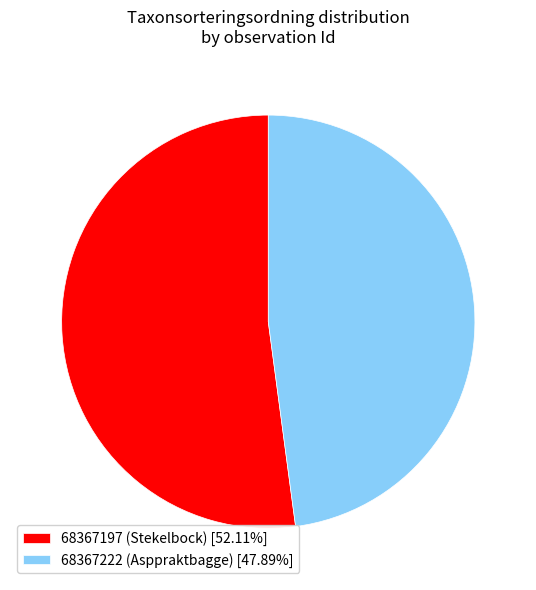

The 68367197 (Stekelbock) slice represents 60% of the pie. True or false?

False